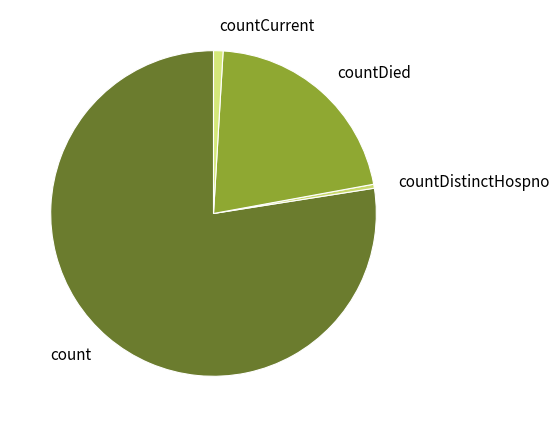

Which has a higher value, countDistinctHospno or count?

count